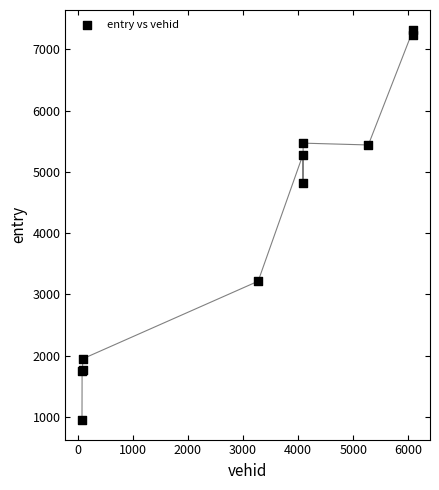

What Y value in the scatter plot is closest to 4134?

4822.4